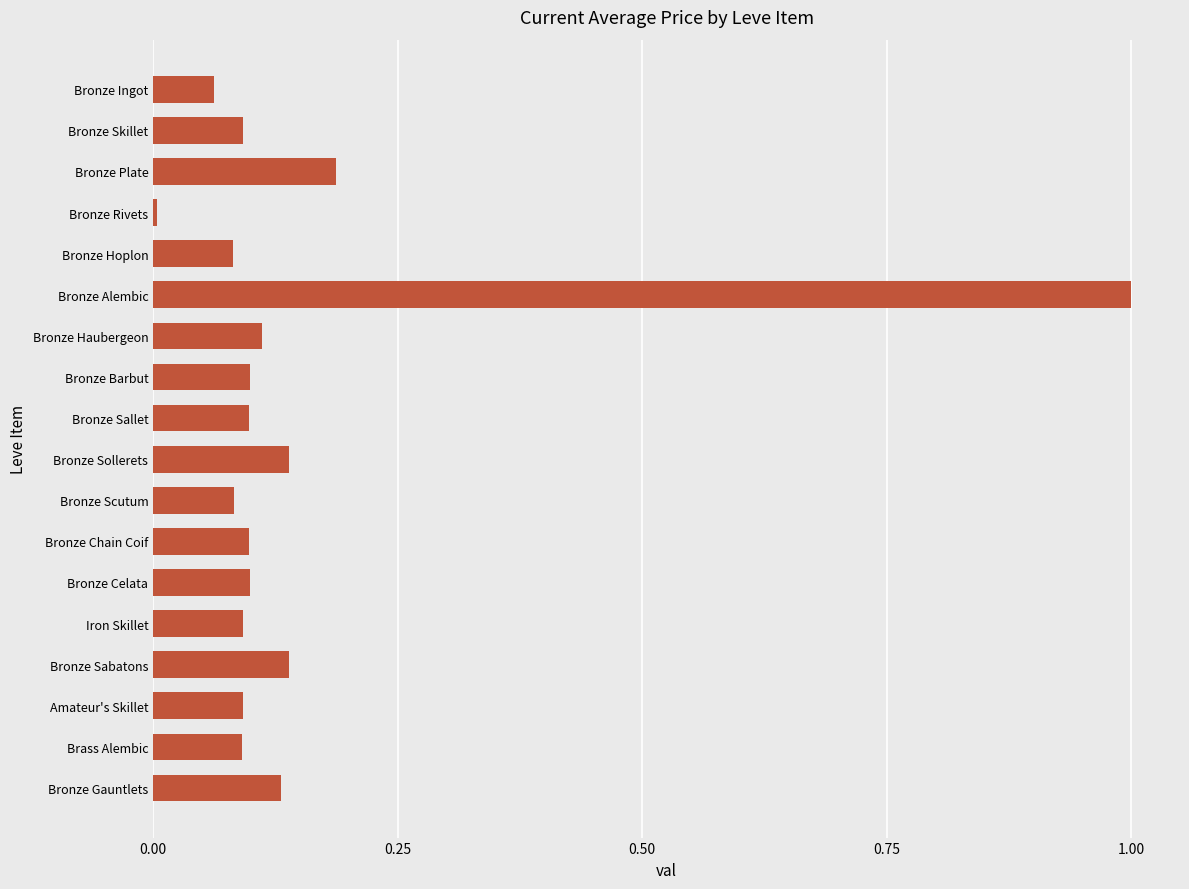

What is the label of the 18th bar from the top?

Bronze Gauntlets